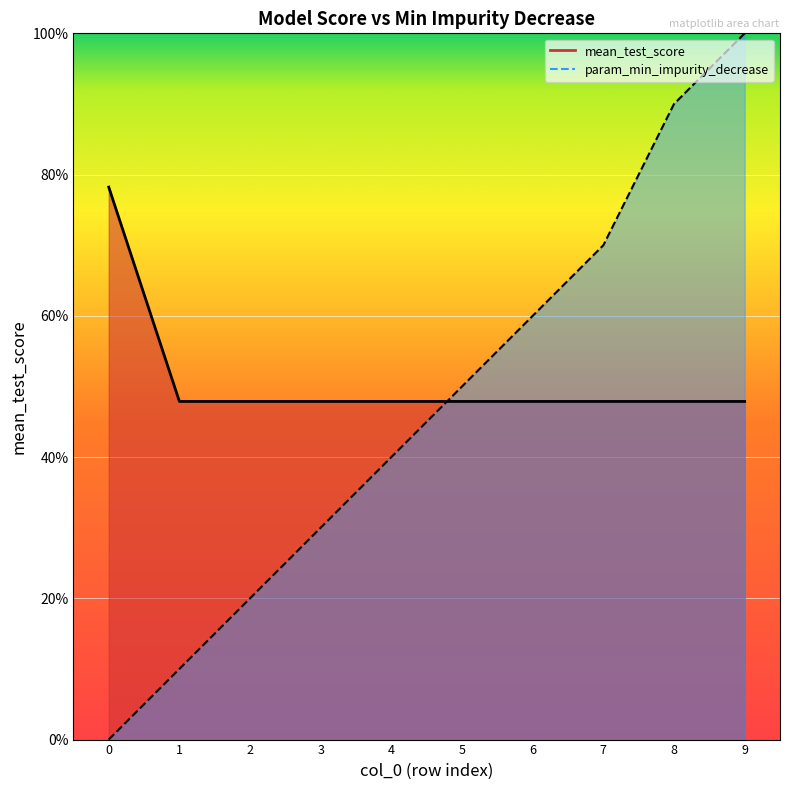

List the series in order of their peak value, highest first.

param_min_impurity_decrease, mean_test_score